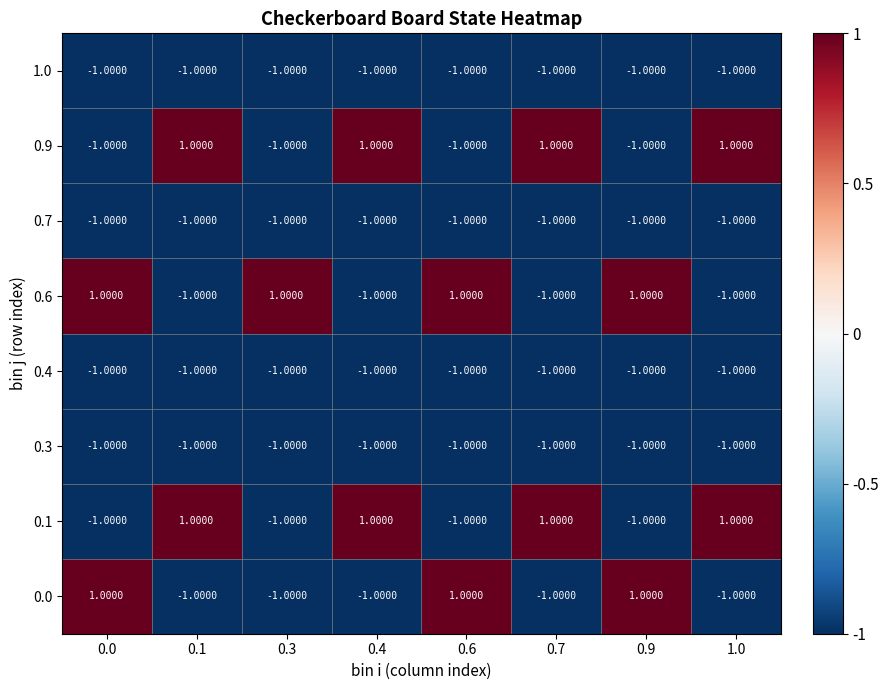

At how many categories does at least one series exceed 0?

8